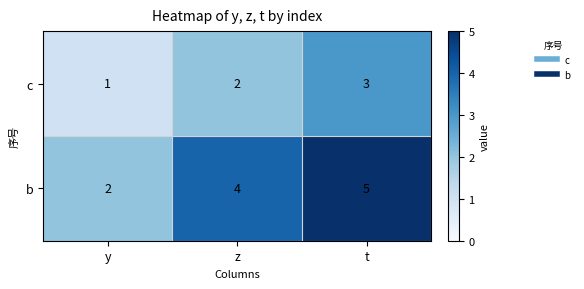

How many distinct data groups are displayed?

2